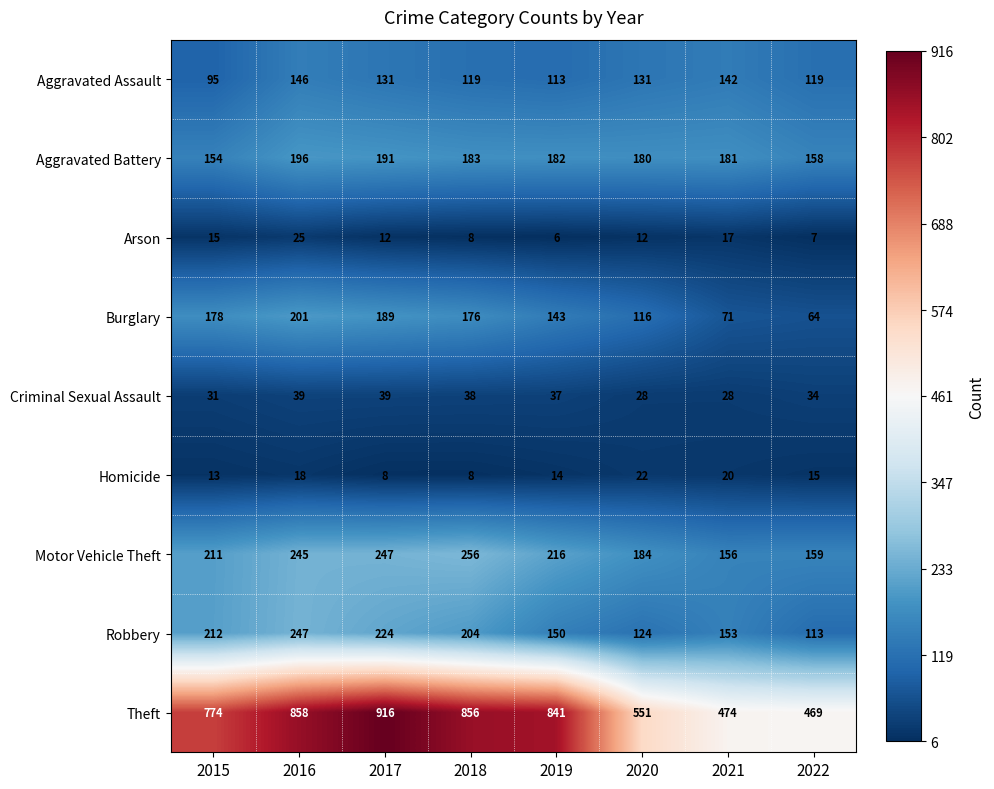

What is the smallest value displayed?

6